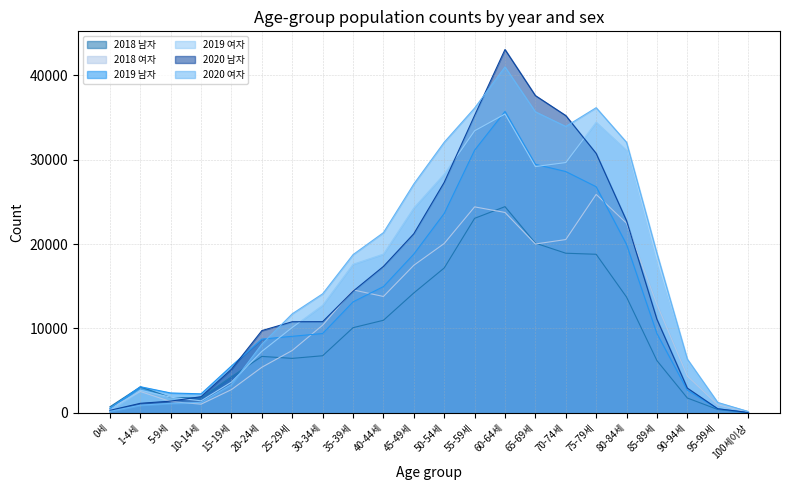

Does the chart have visible grid lines?

Yes